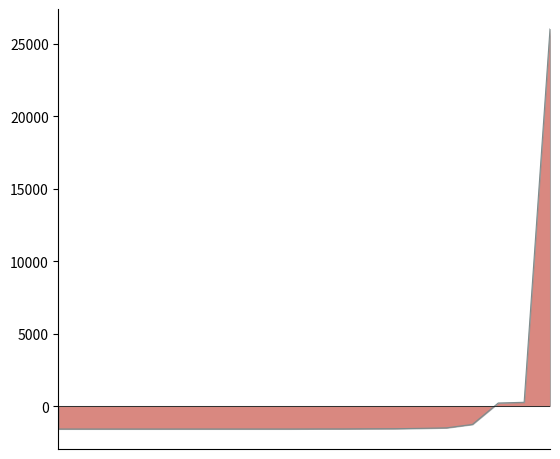

What is the difference between the maximum and minimum values?

27603.5